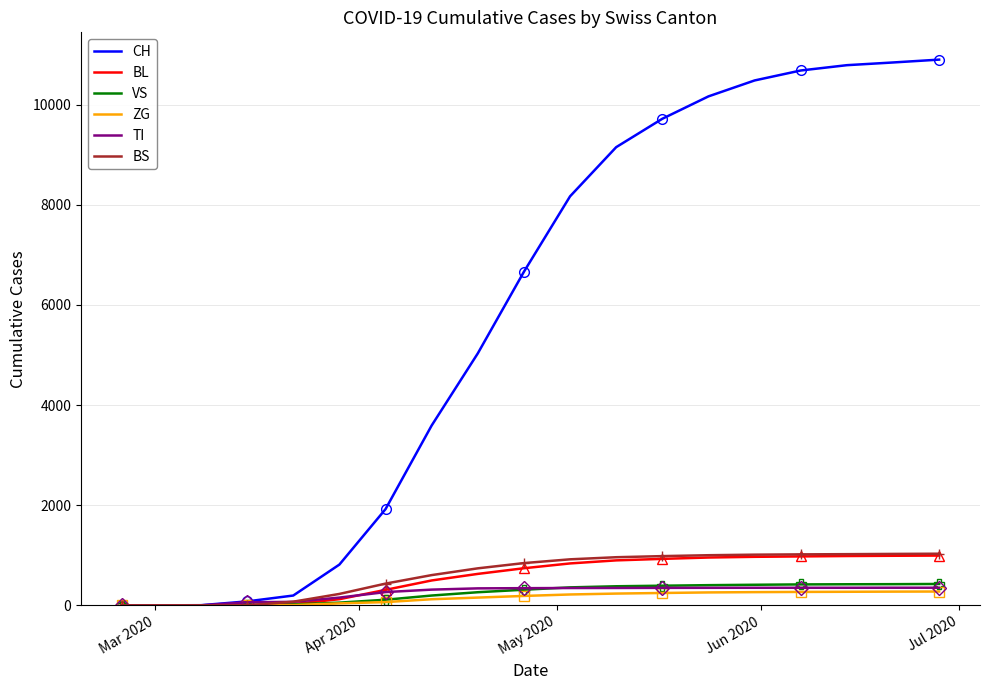

What is the highest value of the VS series?

427